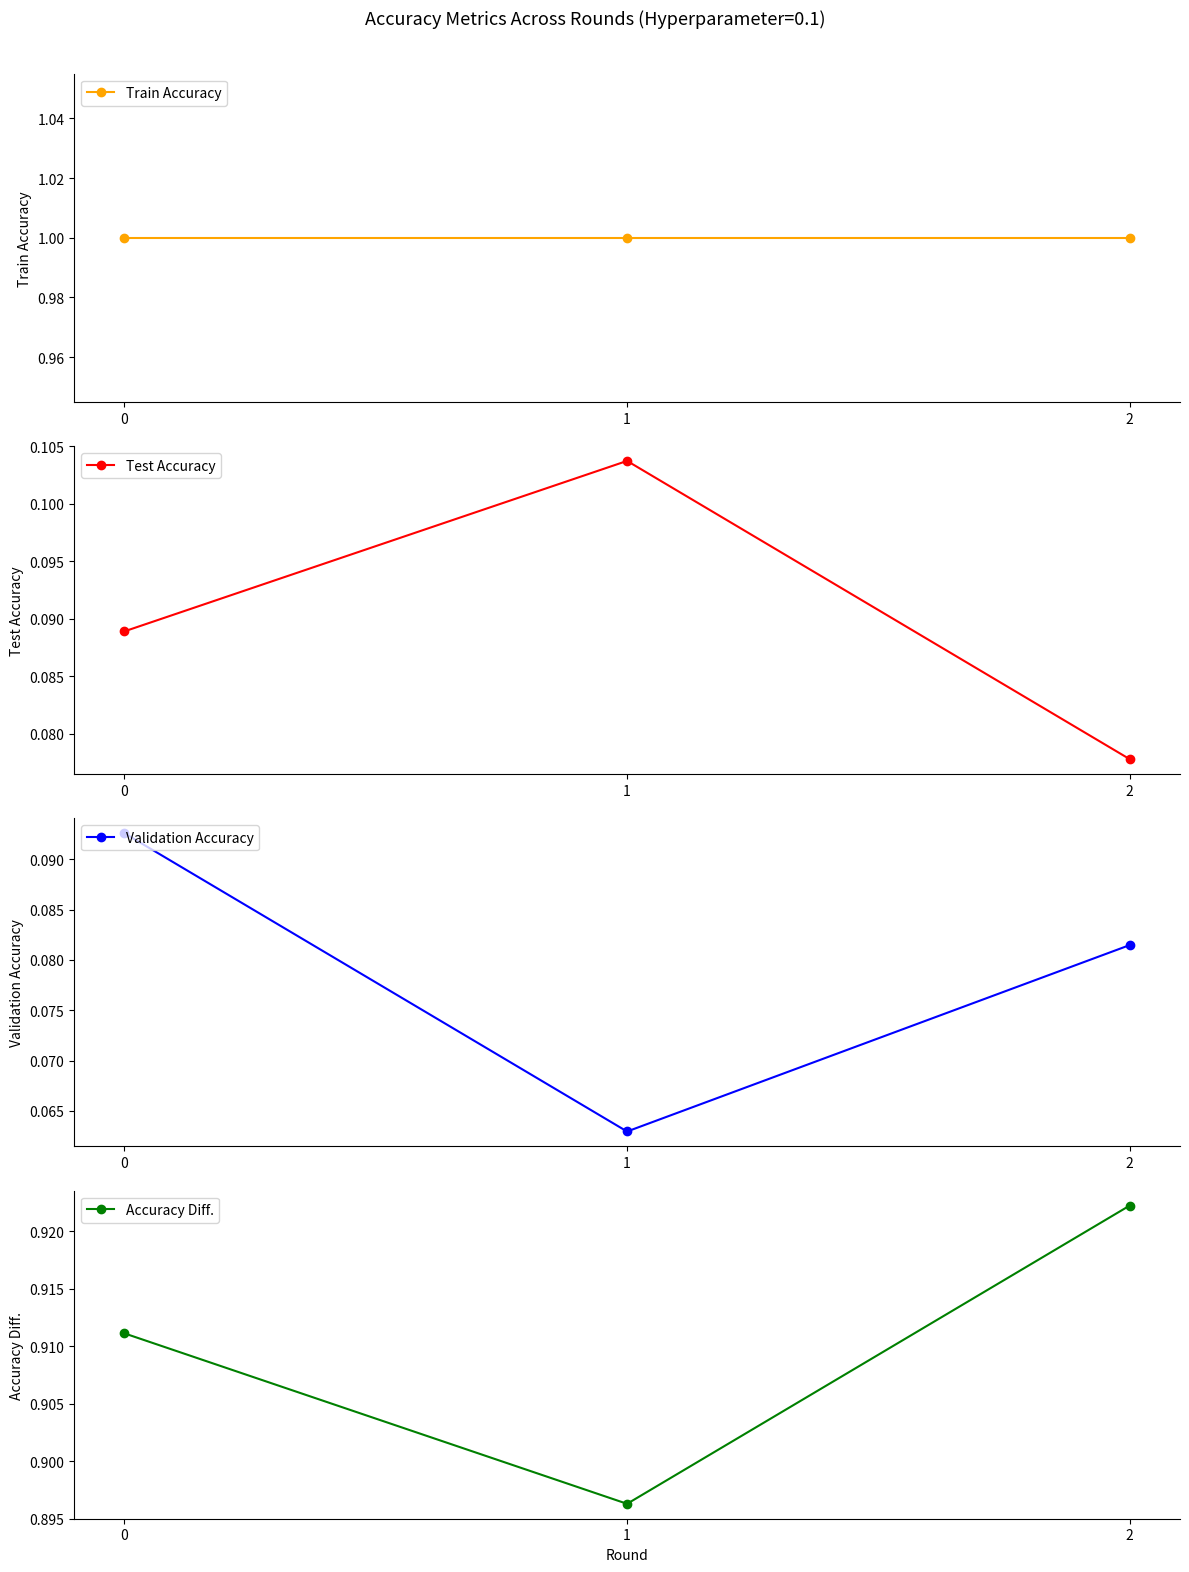

What is the value of the Test Accuracy point at the 3rd from the left?

0.1